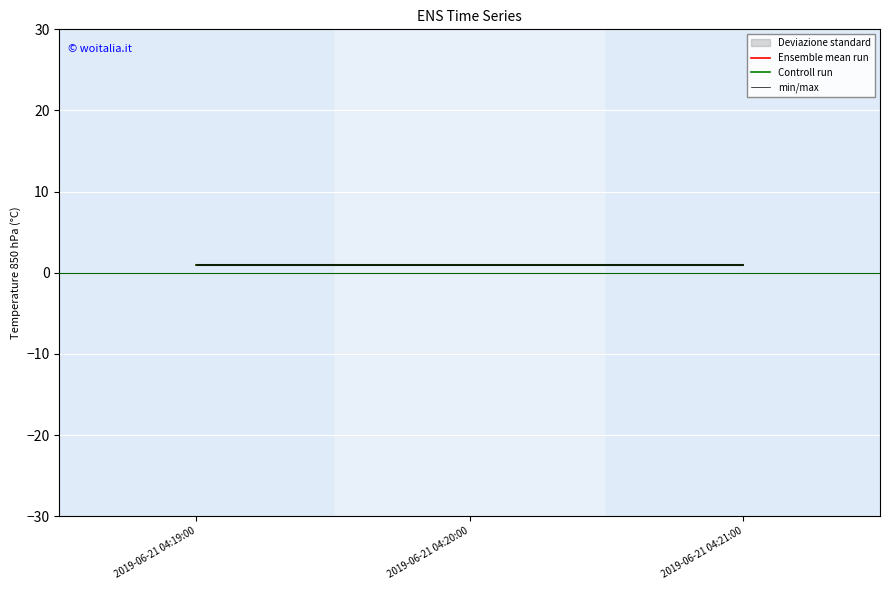

Count the number of categories in the chart.

3